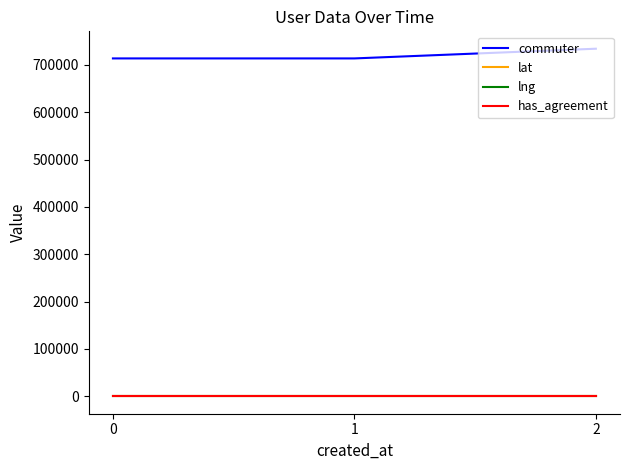

Does the chart display data point markers on the line(s)?

No